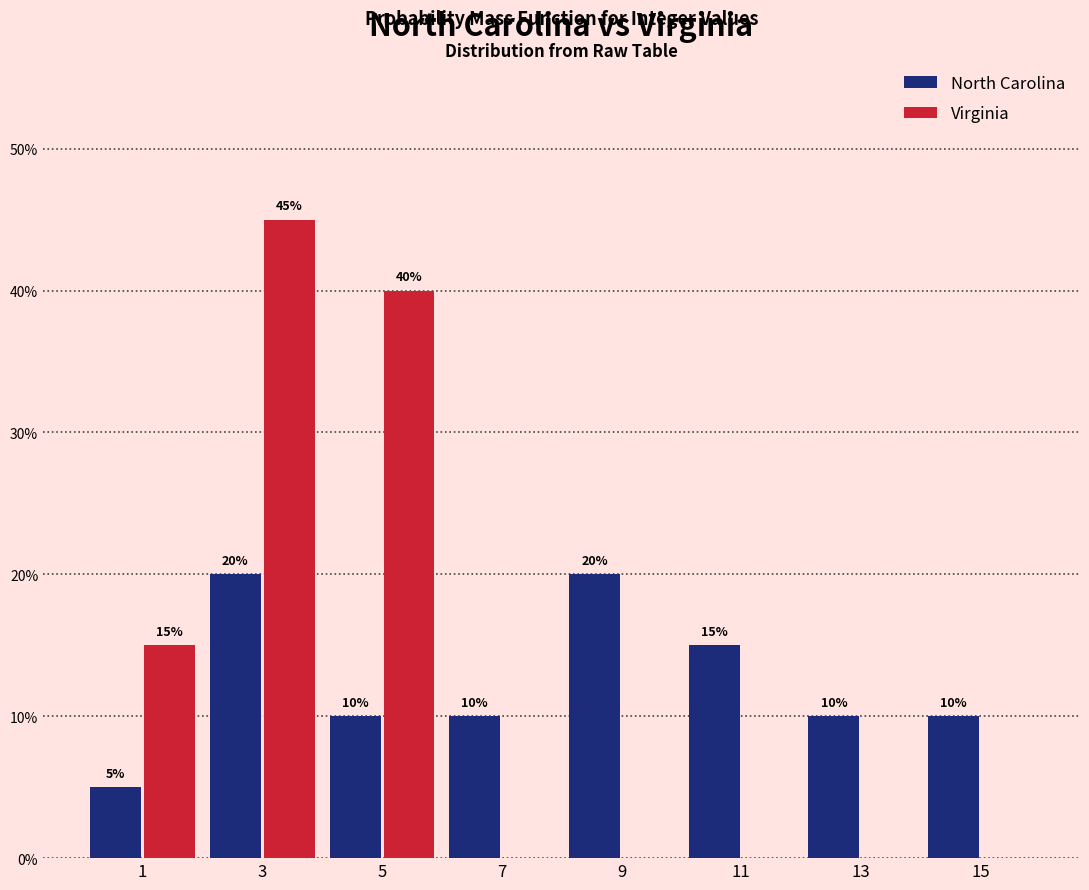

Reading left to right, what are all the values shown in this chart?

North Carolina: 1=5	3=20	5=10	7=10	9=20	11=15	13=10	15=10
Virginia: 1=15	3=45	5=40	7=0	9=0	11=0	13=0	15=0